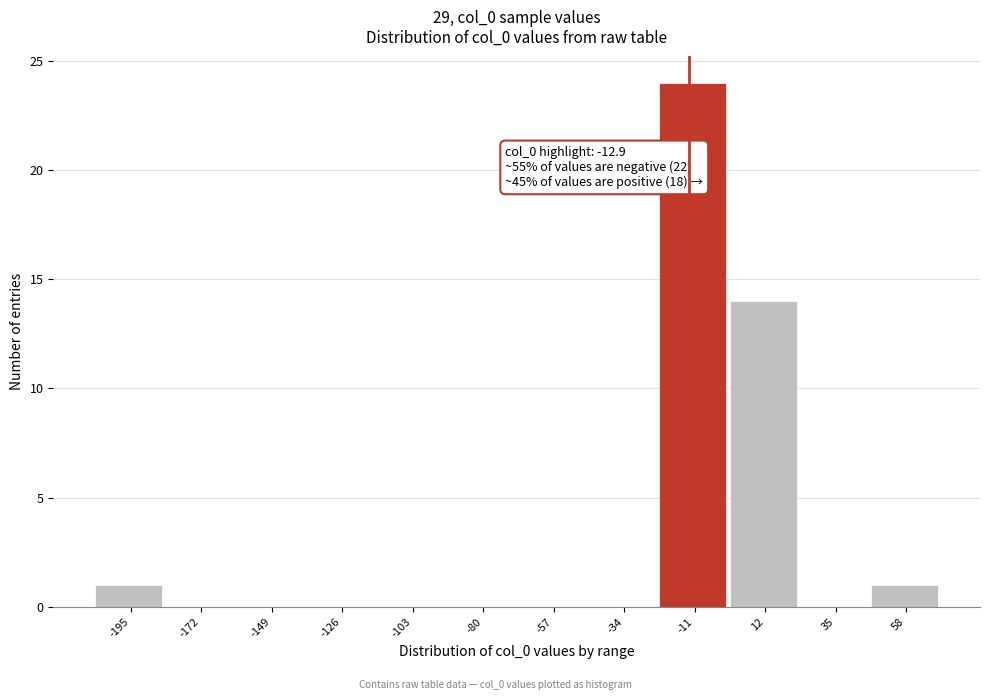

Over which range of the x-axis is the bar tallest?

-25 to 0